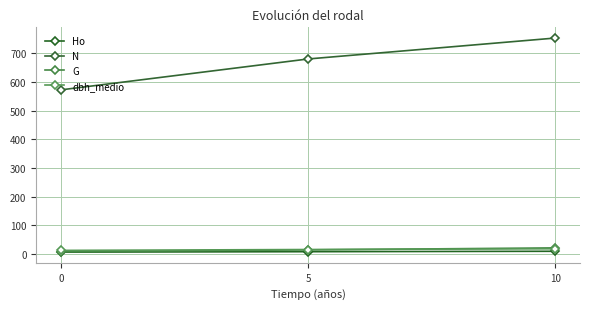

Where is G nearest to the value 14?

5